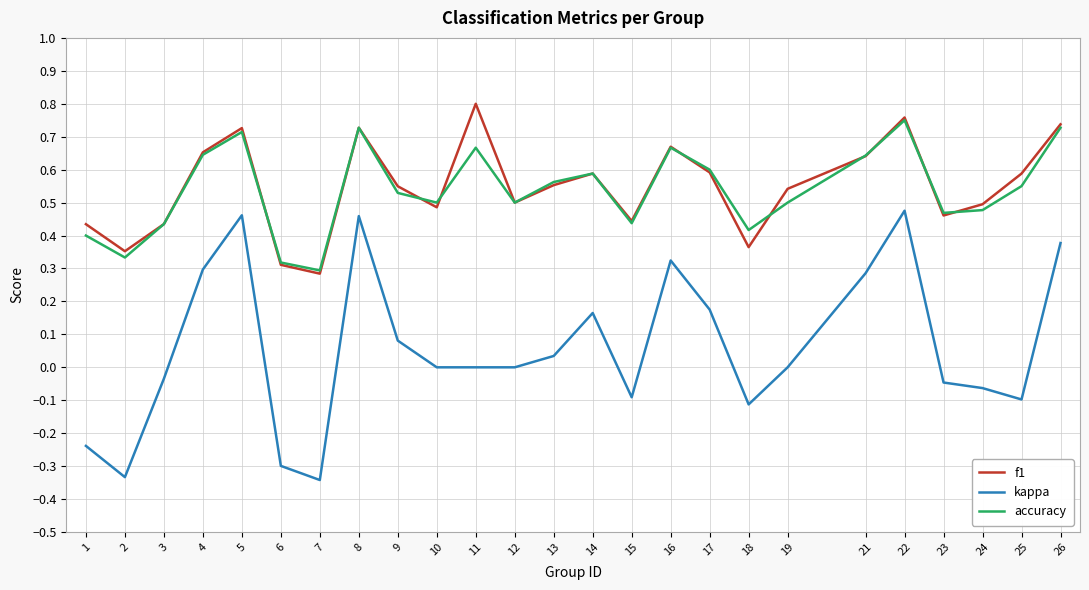

True or false: kappa and accuracy cross at least once.

False